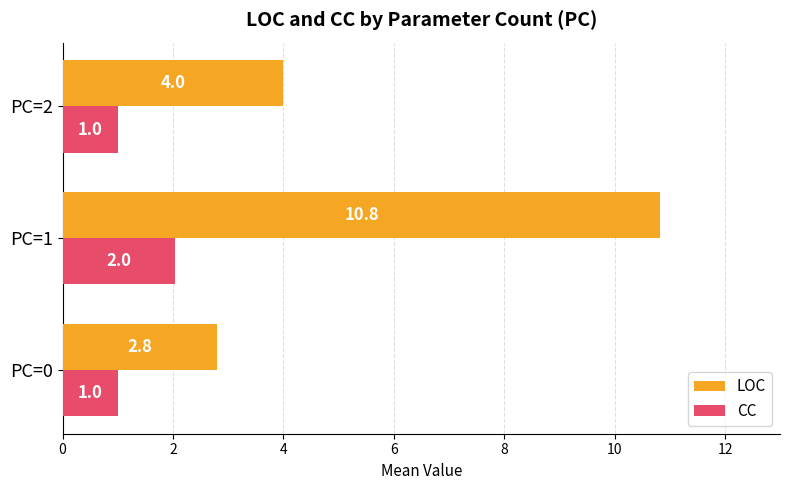

Which series changed the most between PC=1 and PC=2?

LOC